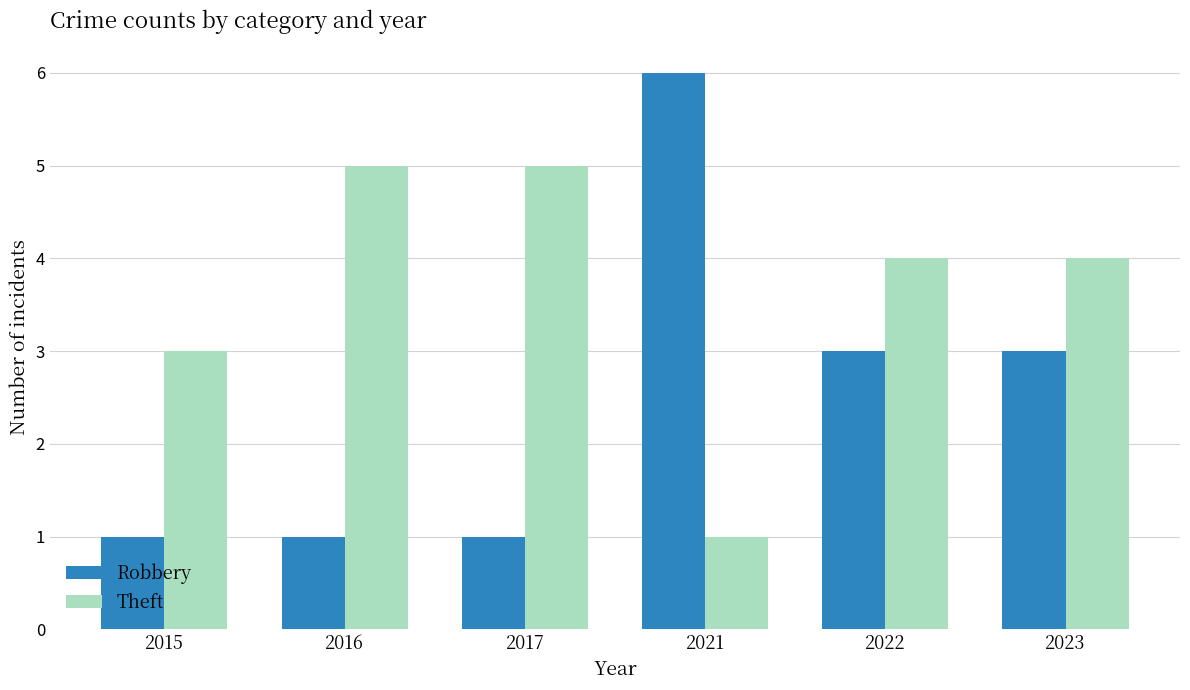

How many groups of bars are there?

6